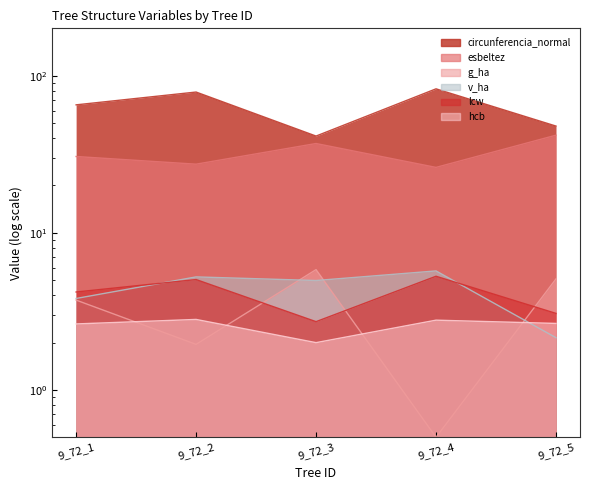

What is the total value across all series at 9_72_3?

93.8